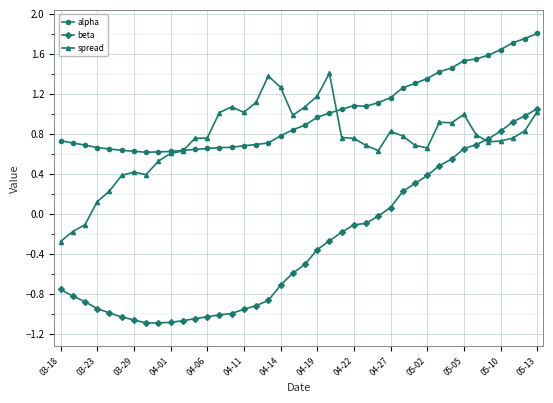

True or false: alpha and beta cross at least once.

False